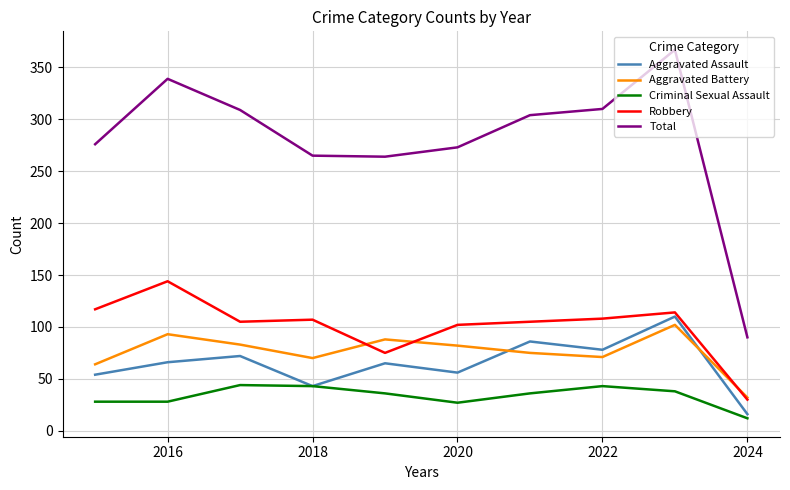

True or false: Criminal Sexual Assault and Aggravated Battery cross at least once.

False